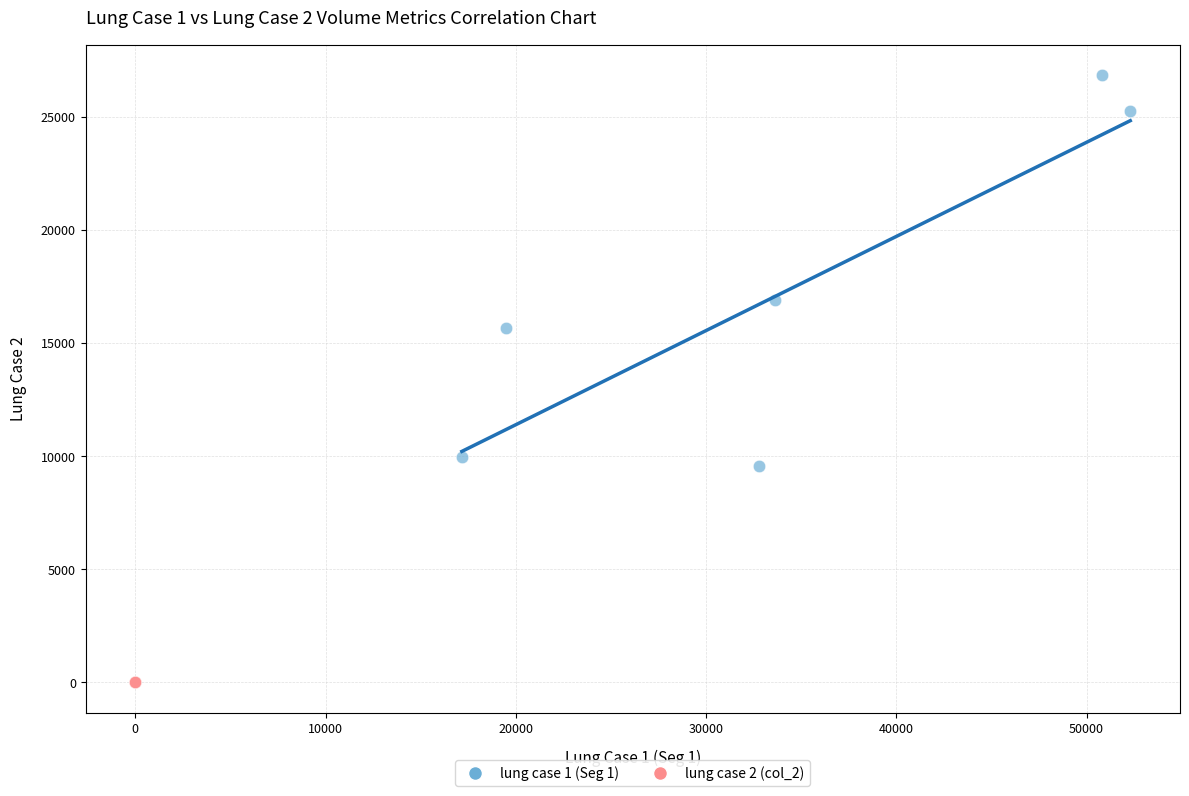

Which series contains the lowest Y value?

lung case 2 (col_2)